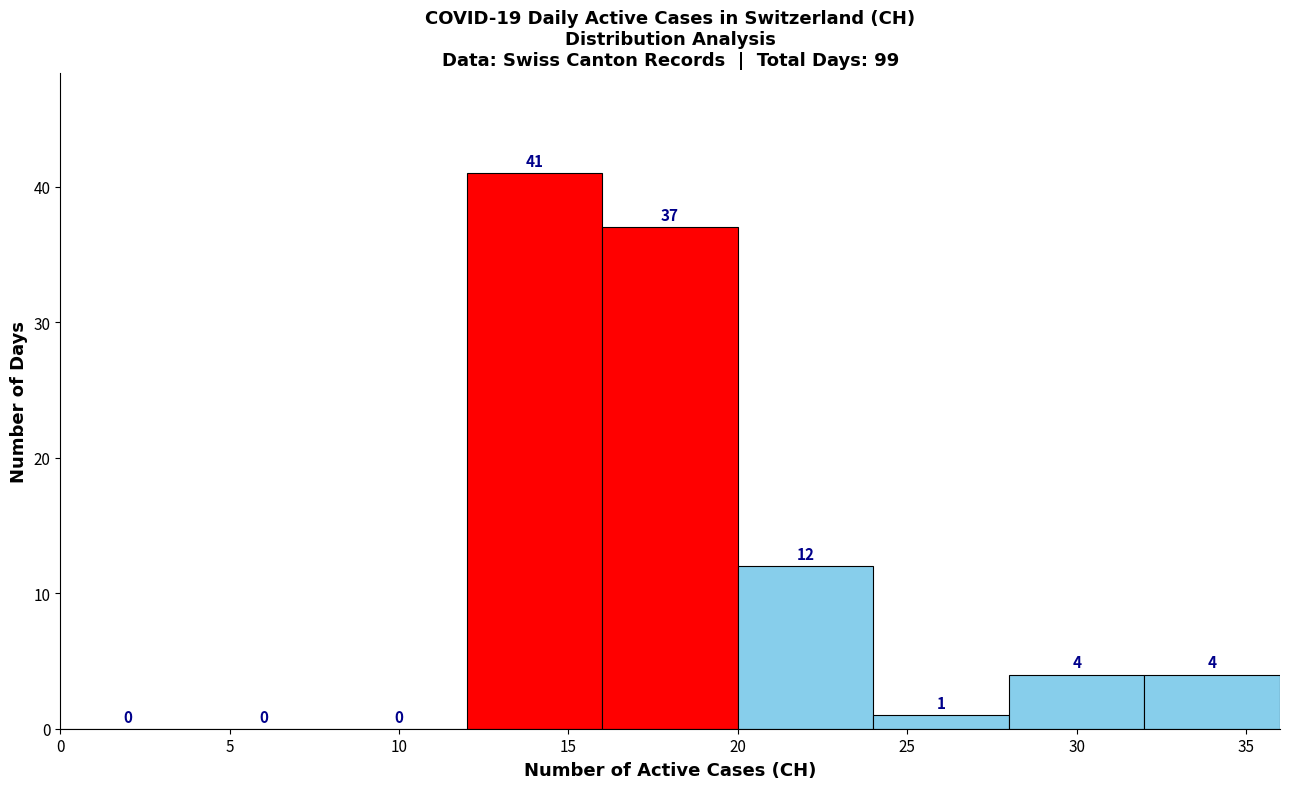

Which range on the x-axis has the tallest bar?

12 to 16